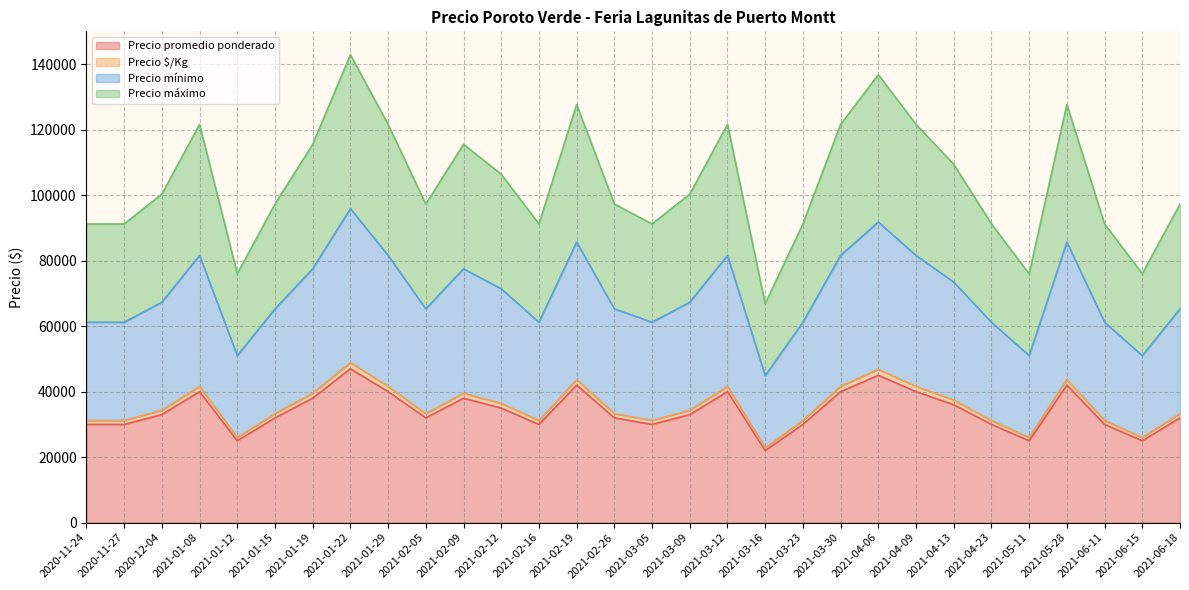

What is the spread (max minus min) of values at 2020-11-24?

61200